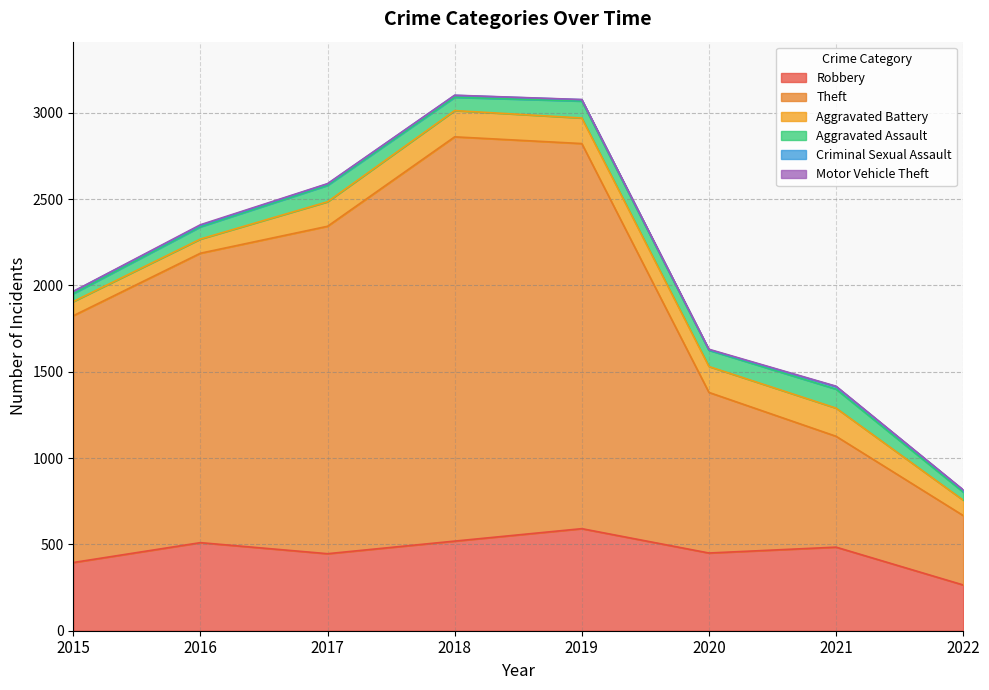

Where is the first local minimum for Criminal Sexual Assault?

2020